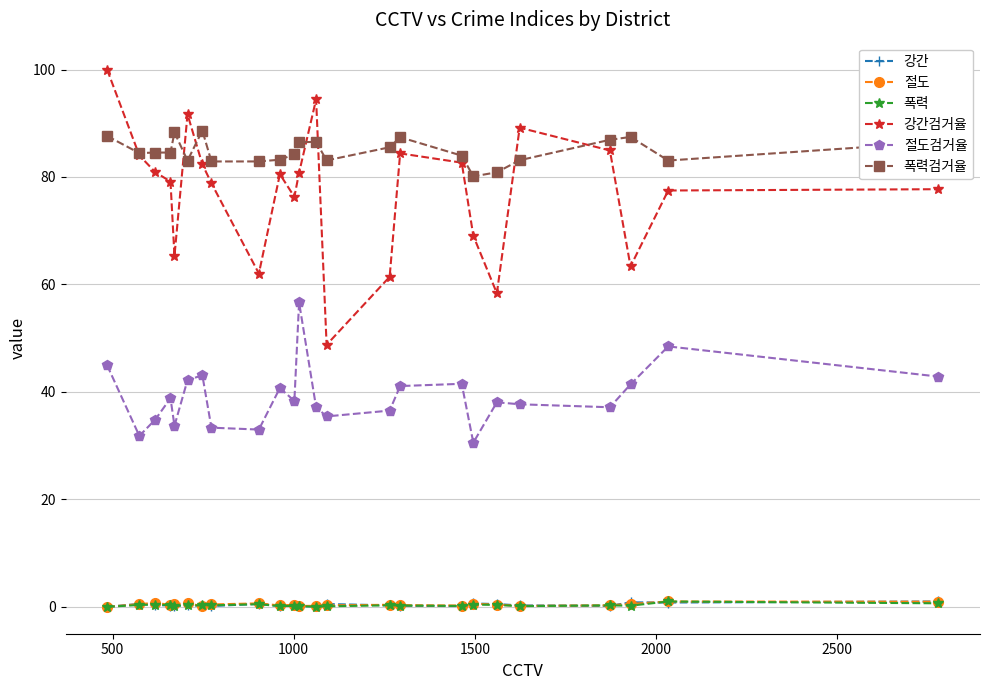

Which series has the largest total across all categories?

폭력검거율